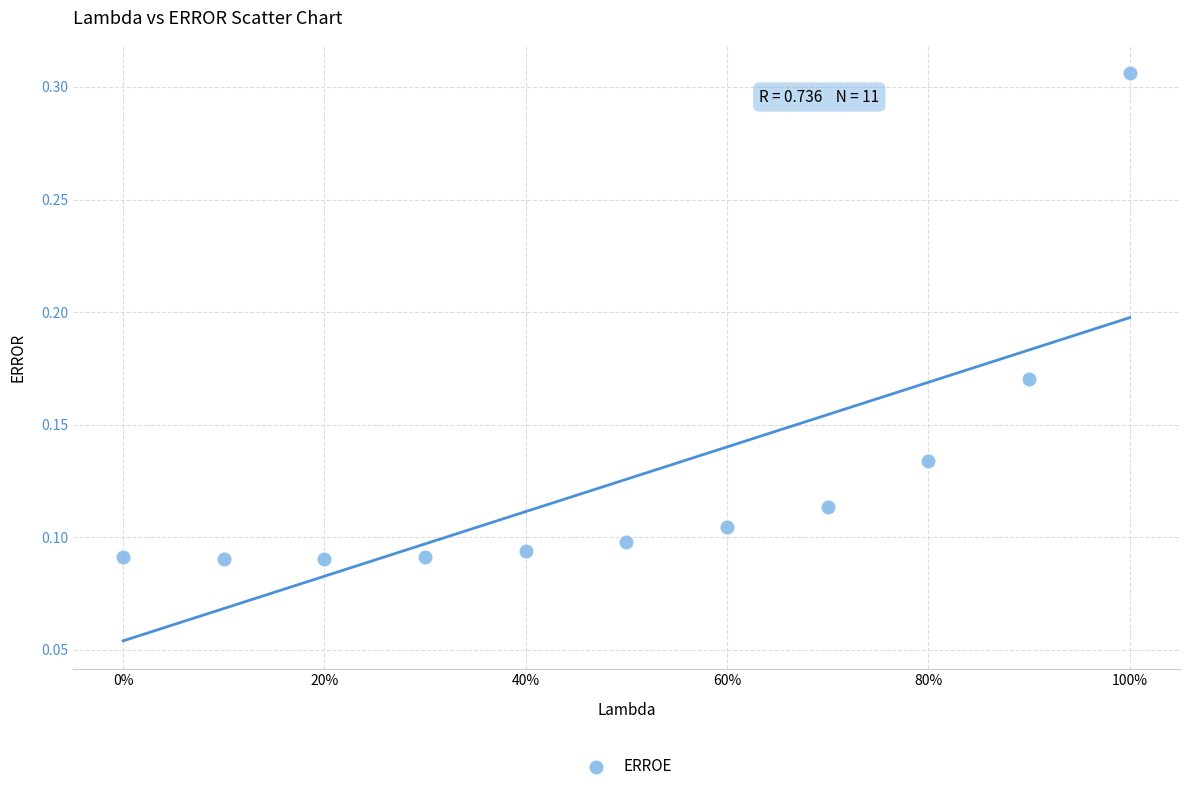

What is the range of X values (max minus min)?

1.0